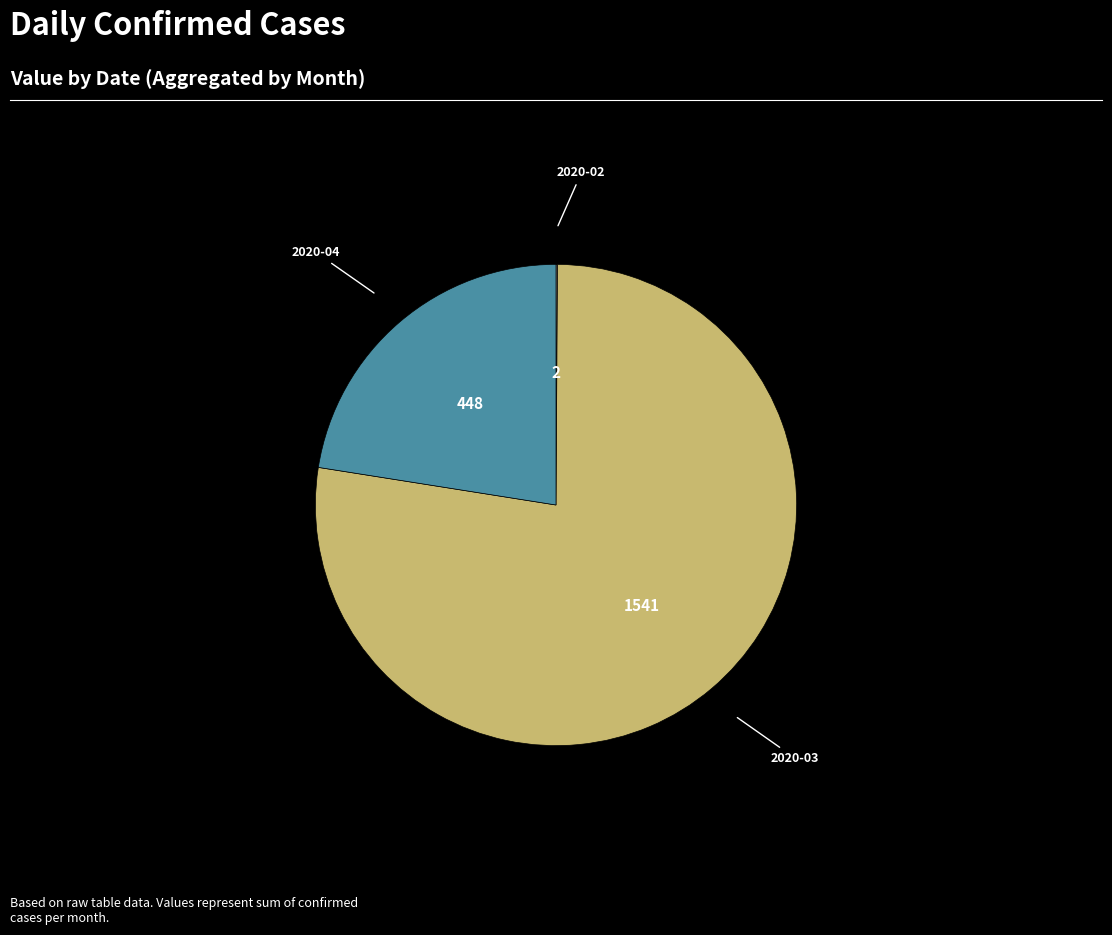

Does any single category account for the majority?

Yes